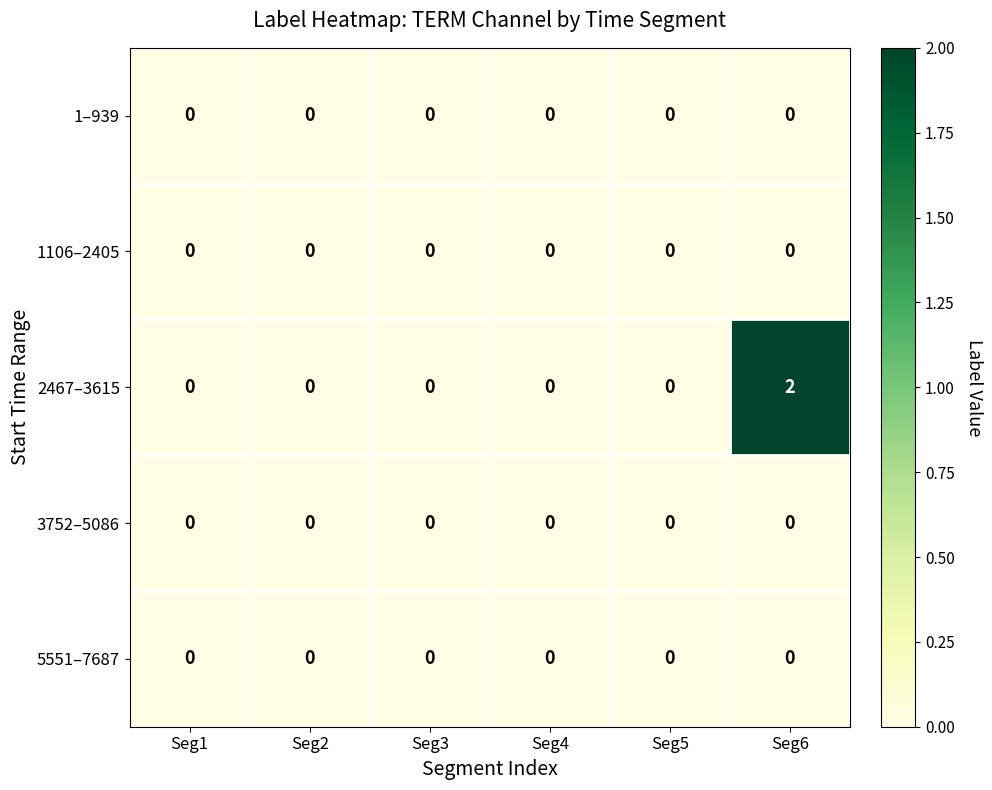

Reading left to right, what are all the values shown in this chart?

1–939: Seg1=0	Seg2=0	Seg3=0	Seg4=0	Seg5=0	Seg6=0
1106–2405: Seg1=0	Seg2=0	Seg3=0	Seg4=0	Seg5=0	Seg6=0
2467–3615: Seg1=0	Seg2=0	Seg3=0	Seg4=0	Seg5=0	Seg6=2
3752–5086: Seg1=0	Seg2=0	Seg3=0	Seg4=0	Seg5=0	Seg6=0
5551–7687: Seg1=0	Seg2=0	Seg3=0	Seg4=0	Seg5=0	Seg6=0